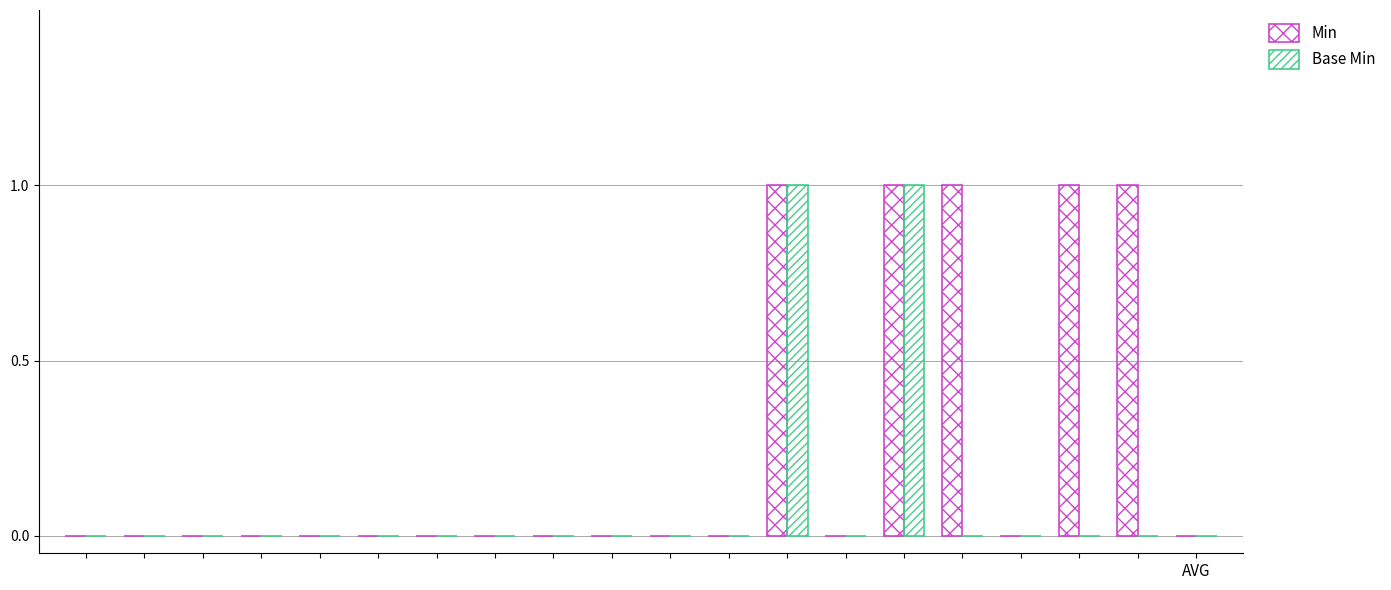

Are the bars grouped side by side (vs. stacked)?

Yes